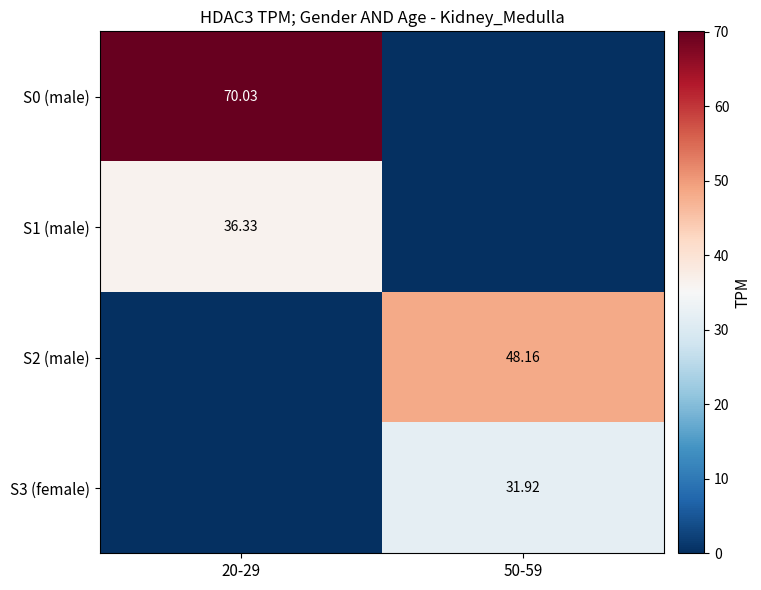

Is the value of S1 (male) at 20-29 greater than the value of S3 (female) at 50-59?

Yes